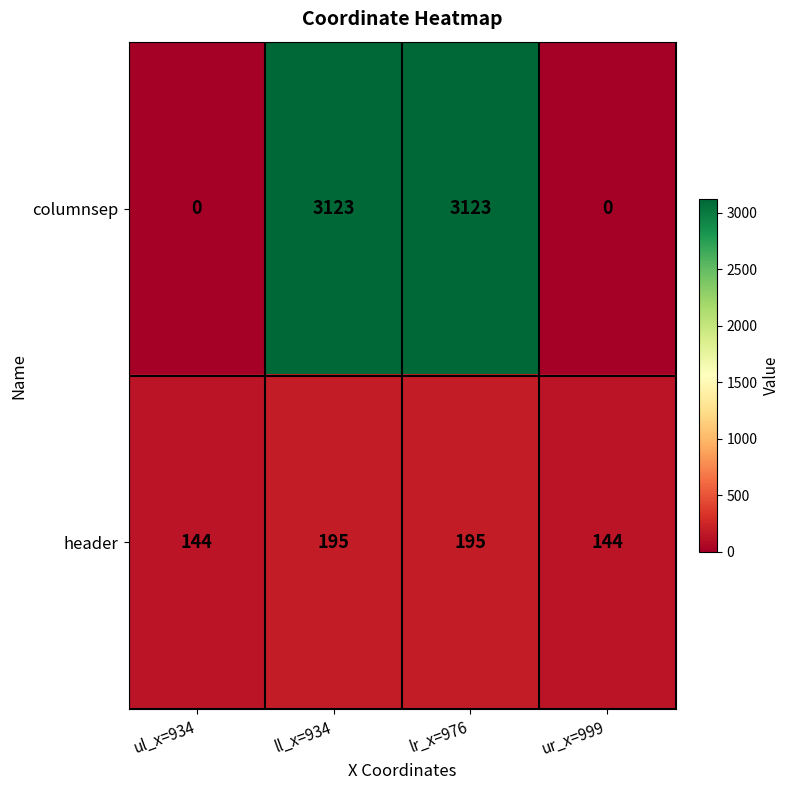

What is the difference between the maximum and minimum values in the header series?

51